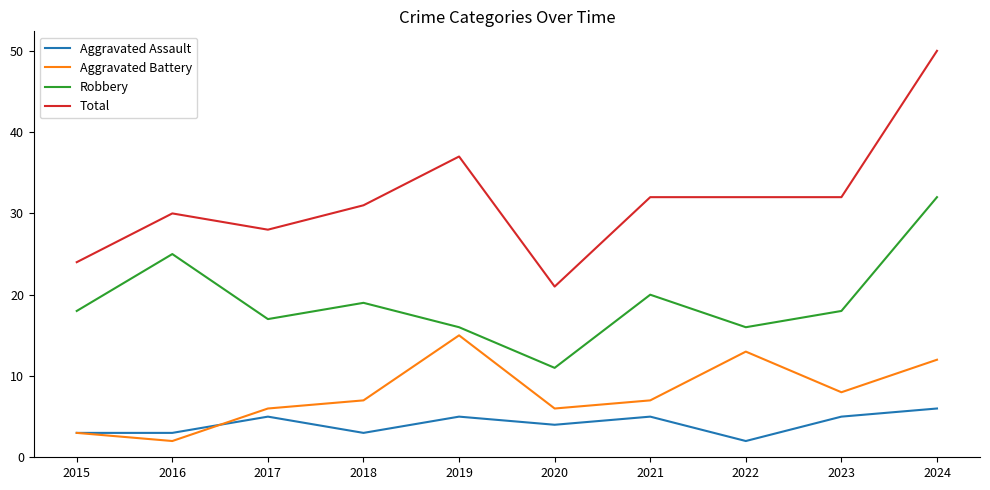

What is the spread (max minus min) of values at 2016?

28